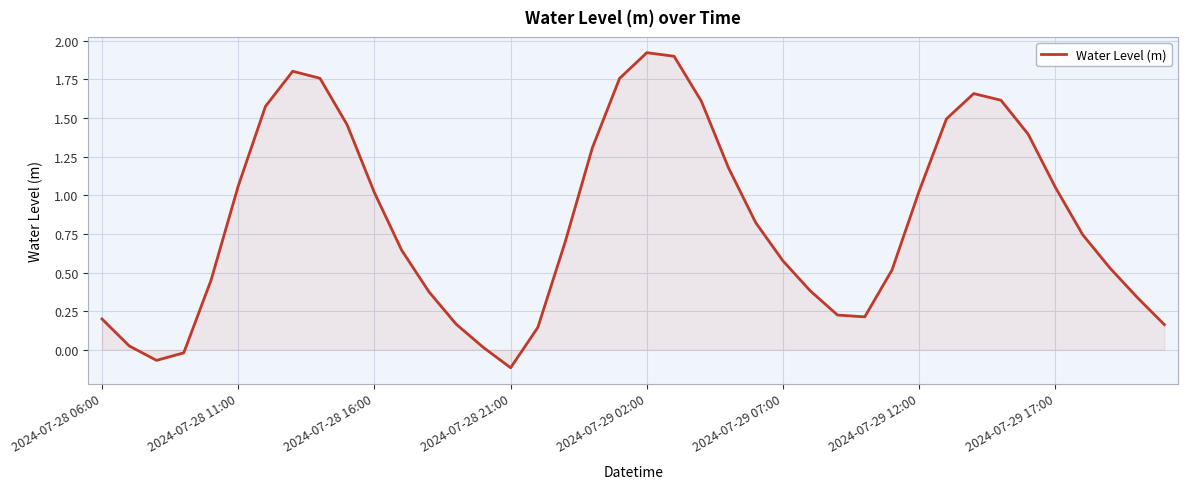

True or false: there are more than 2 points higher than both neighbors.

True